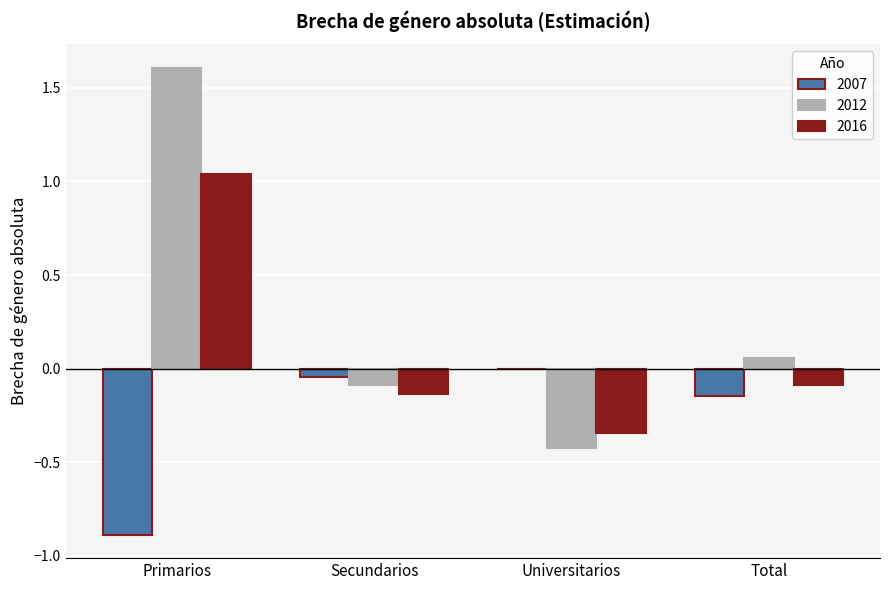

At which category is the sum across all series the highest?

Primarios